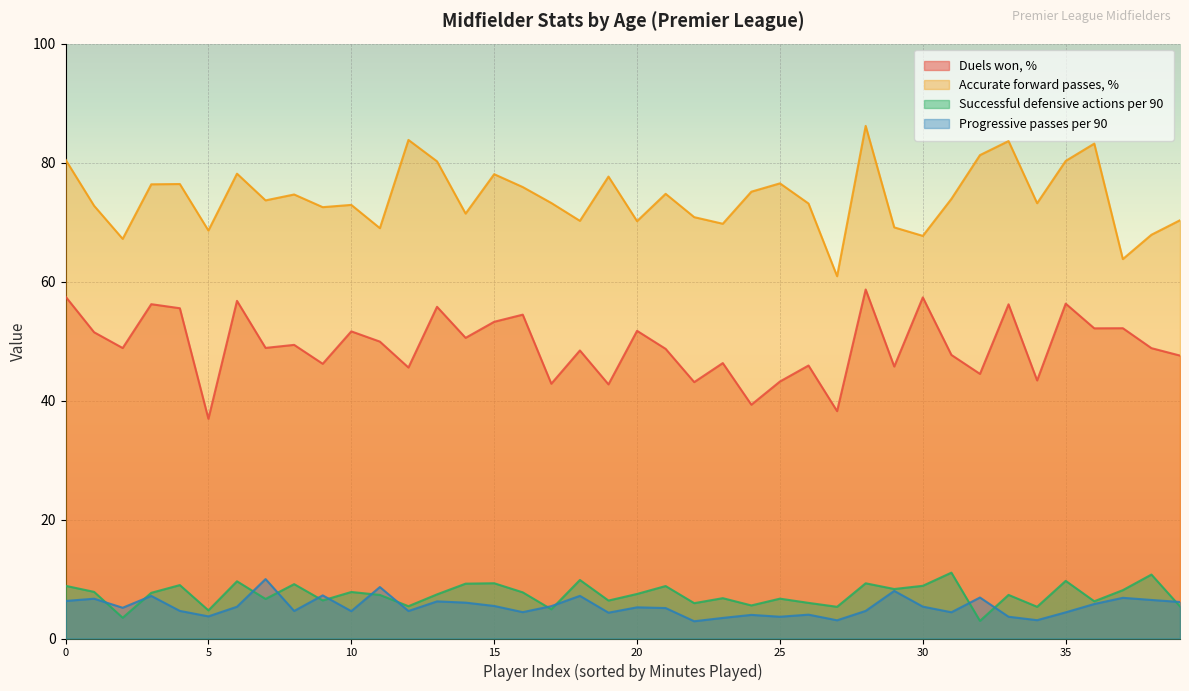

True or false: Accurate forward passes, % and Successful defensive actions per 90 cross at least once.

False